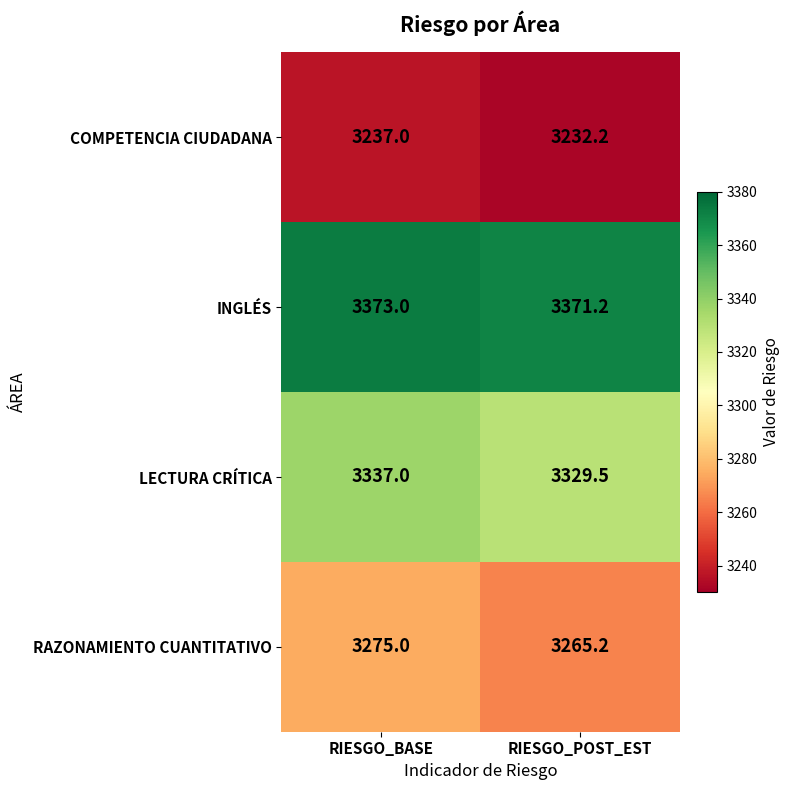

What is the average value of the RAZONAMIENTO CUANTITATIVO series?

3270.1